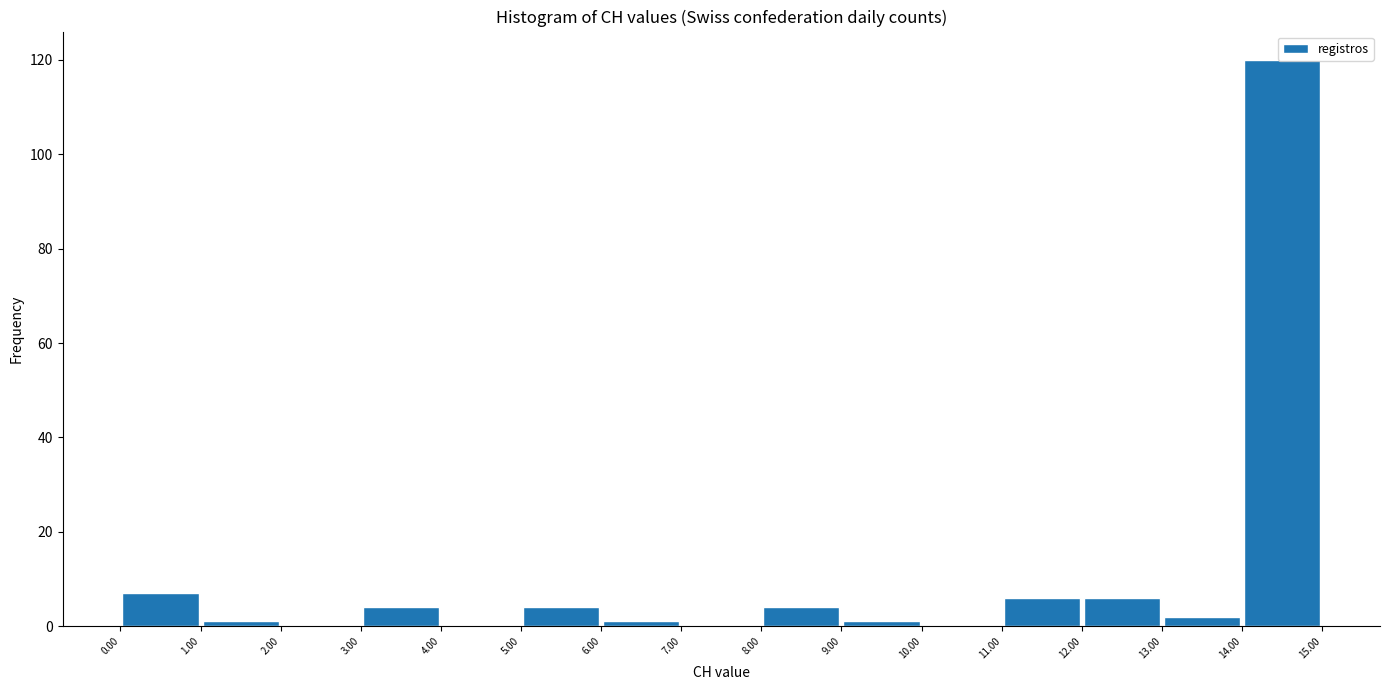

Reading left to right, list every bar in this chart as the range it spans on the x-axis followed by its height. The values are not printed on the chart, so give them approximately, as read against the axis.

0.00 to 1.00: 8
1.00 to 2.00: under 2
2.00 to 3.00: 0
3.00 to 4.00: 4
4.00 to 5.00: 0
5.00 to 6.00: 4
6.00 to 7.00: under 2
7.00 to 8.00: 0
8.00 to 9.00: 4
9.00 to 10.00: under 2
10.00 to 11.00: 0
11.00 to 12.00: 6
12.00 to 13.00: 6
13.00 to 14.00: 2
14.00 to 15.00: 120